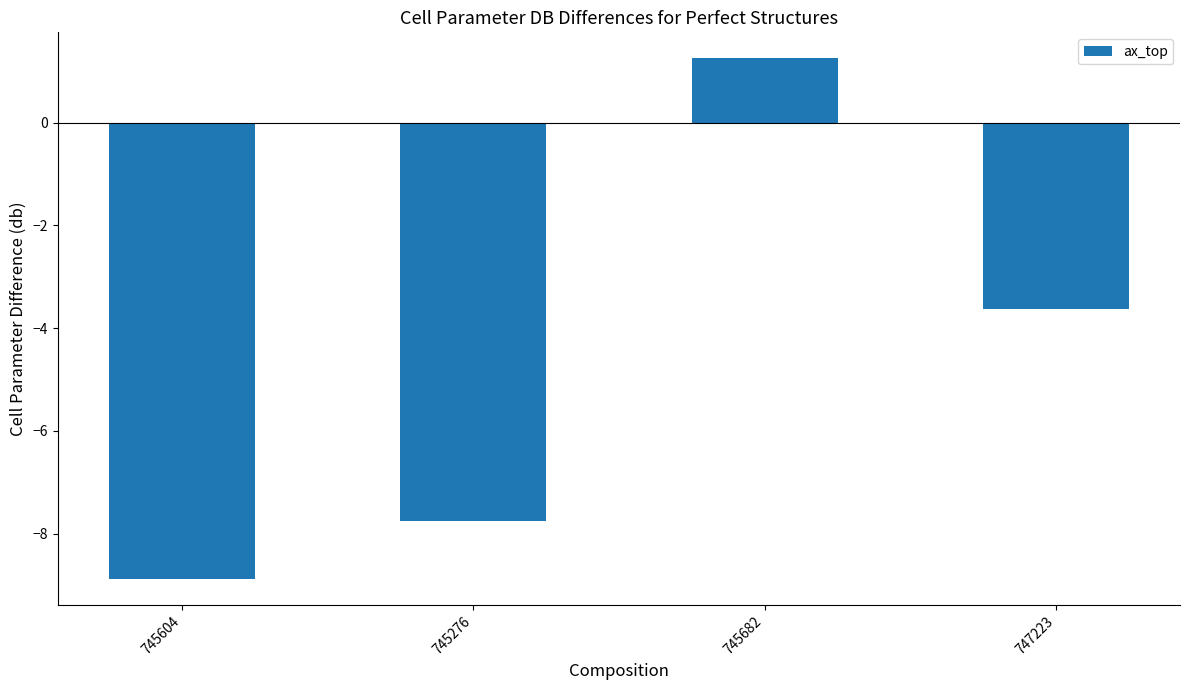

At which category does the chart reach its peak across all series?

745682